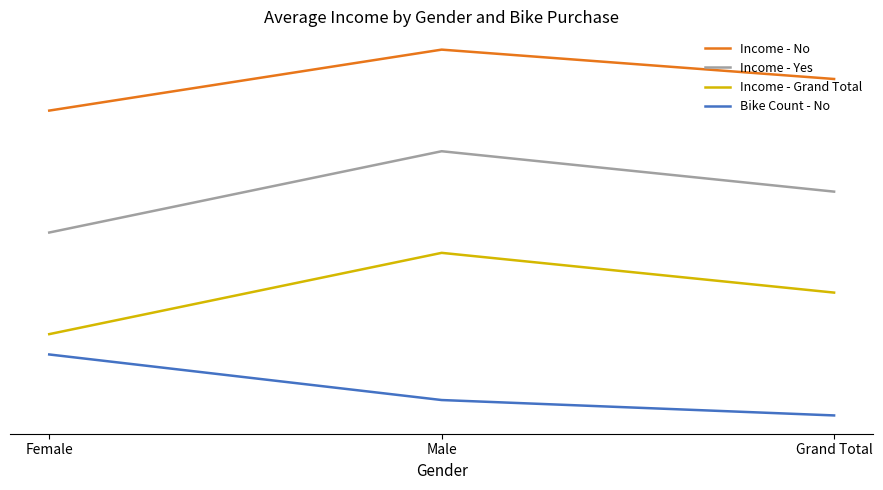

What is the lowest value of the Income - No series?

0.7